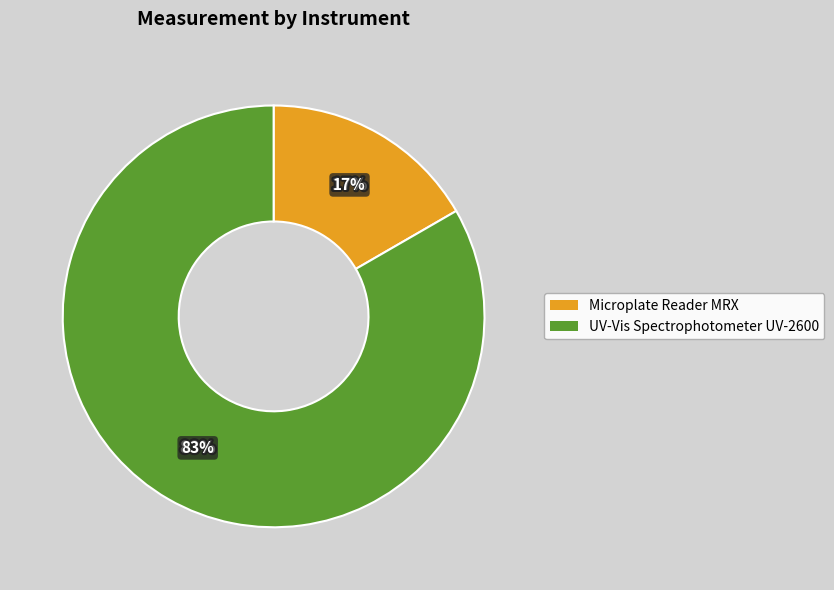

Which category has the smallest portion of the pie?

Microplate Reader MRX